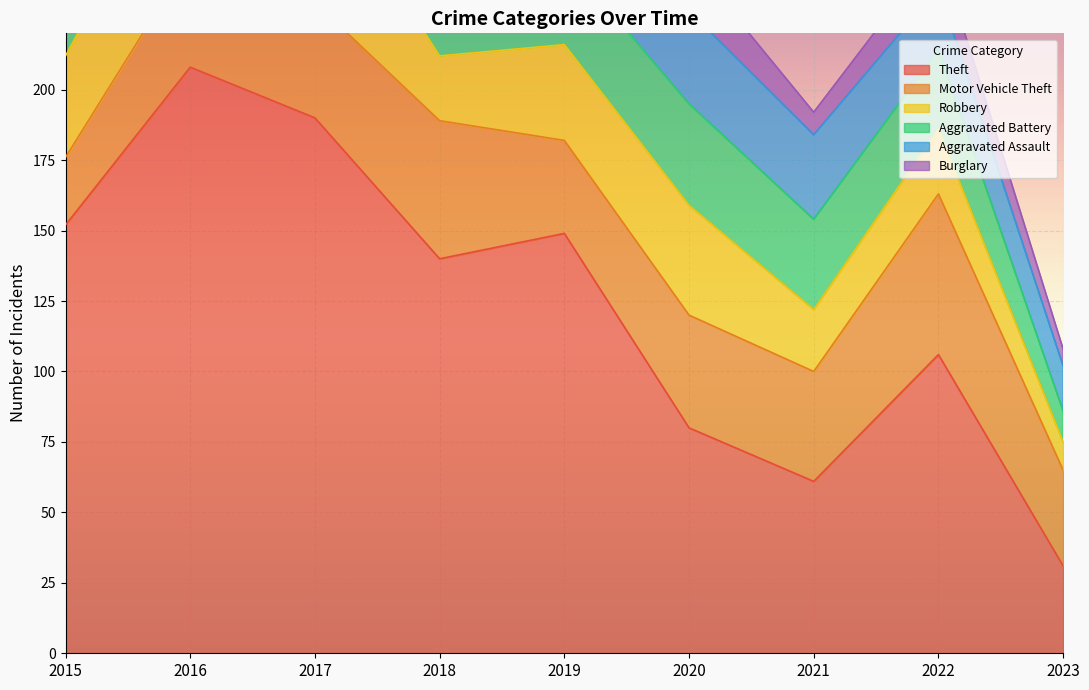

True or false: Aggravated Battery has a value of 9 at 2017.

False